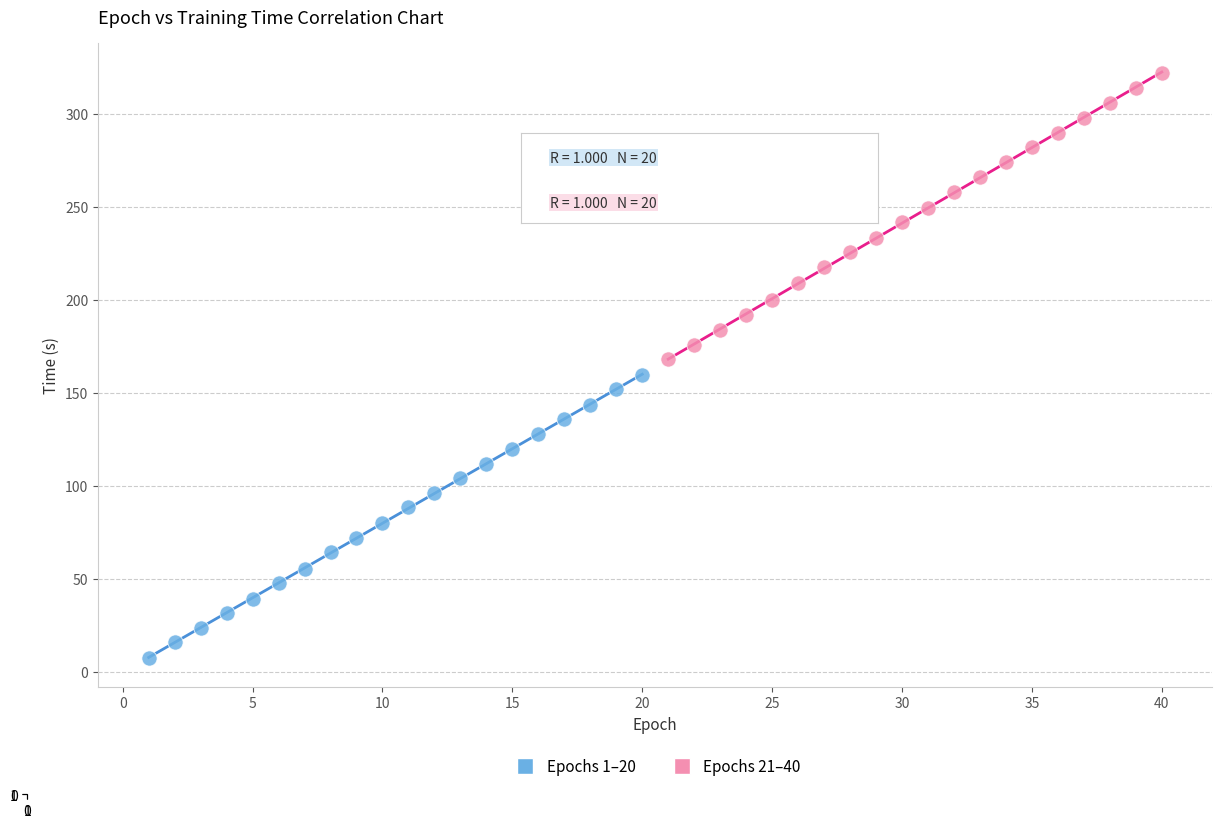

Which series contains the lowest Y value?

Epochs 1–20